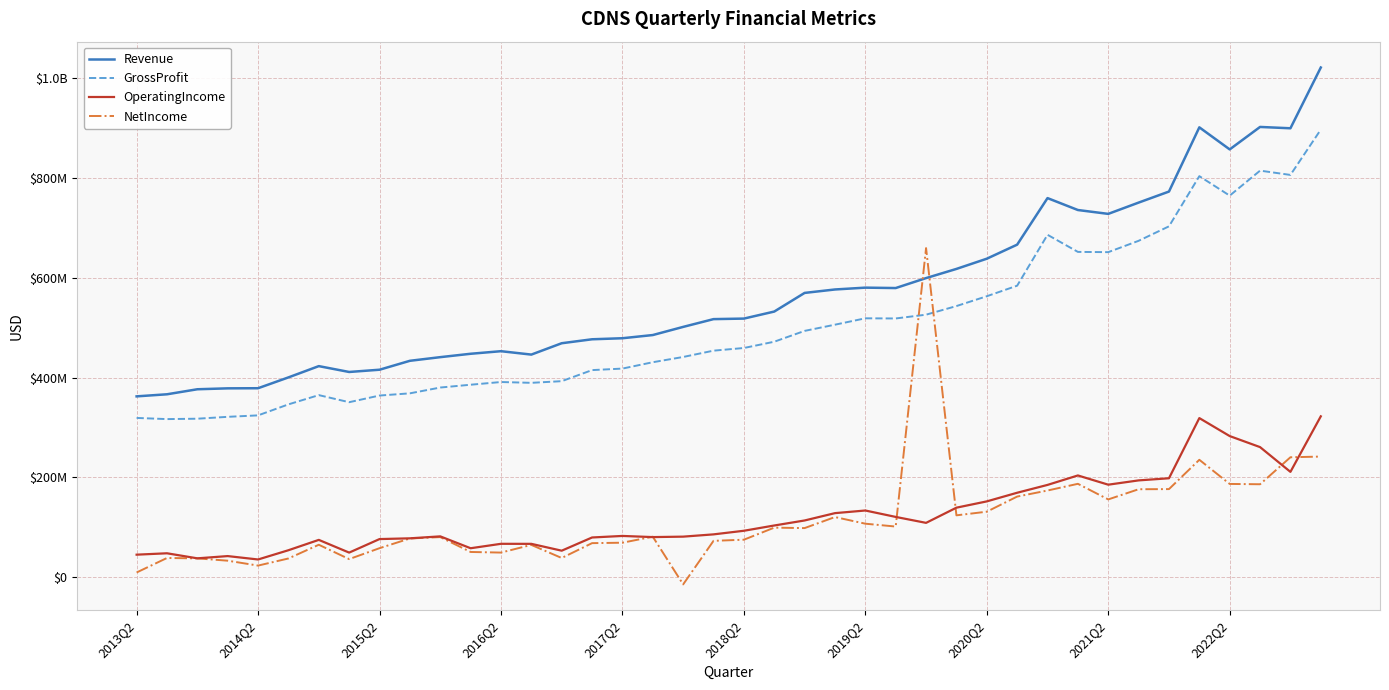

What are all the series names shown in the legend?

Revenue, GrossProfit, OperatingIncome, NetIncome